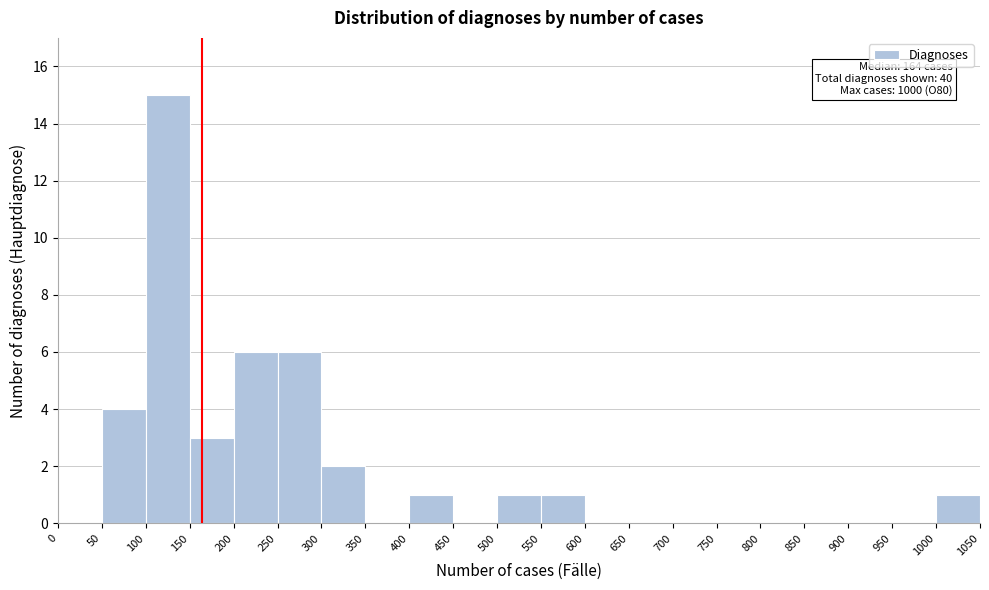

Over which range of the x-axis is the bar tallest?

100 to 150